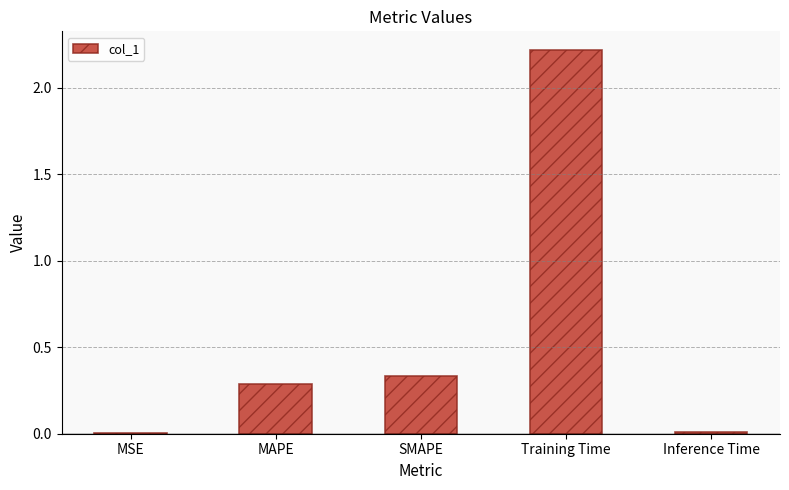

What is the sum of all values?

2.8